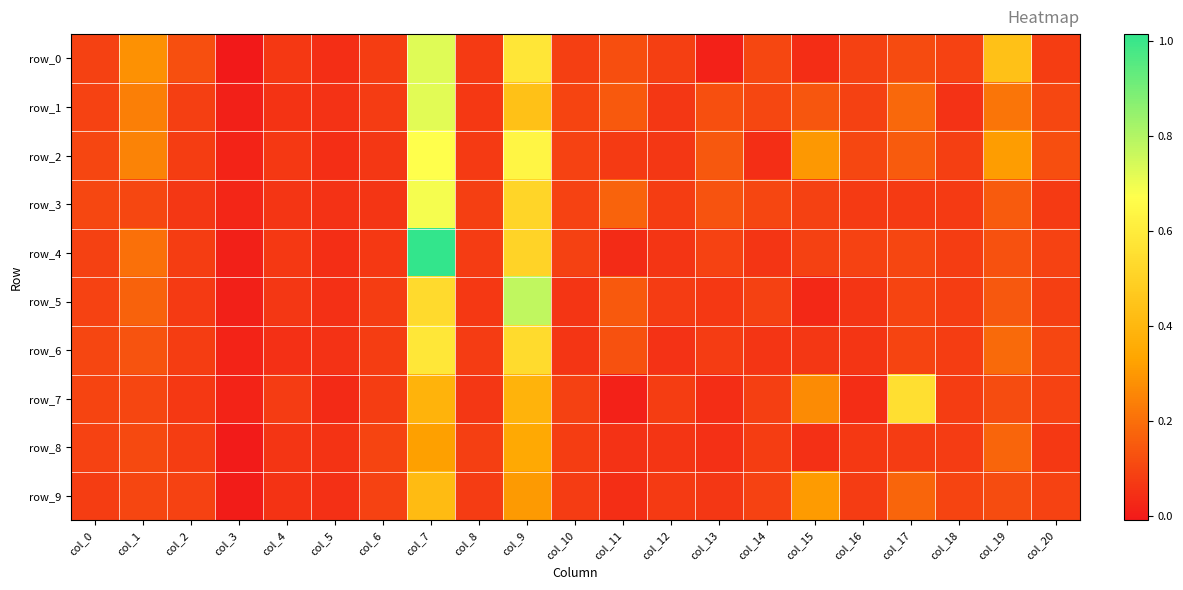

Is the value of row_9 at col_19 greater than the value of row_3 at col_20?

Yes